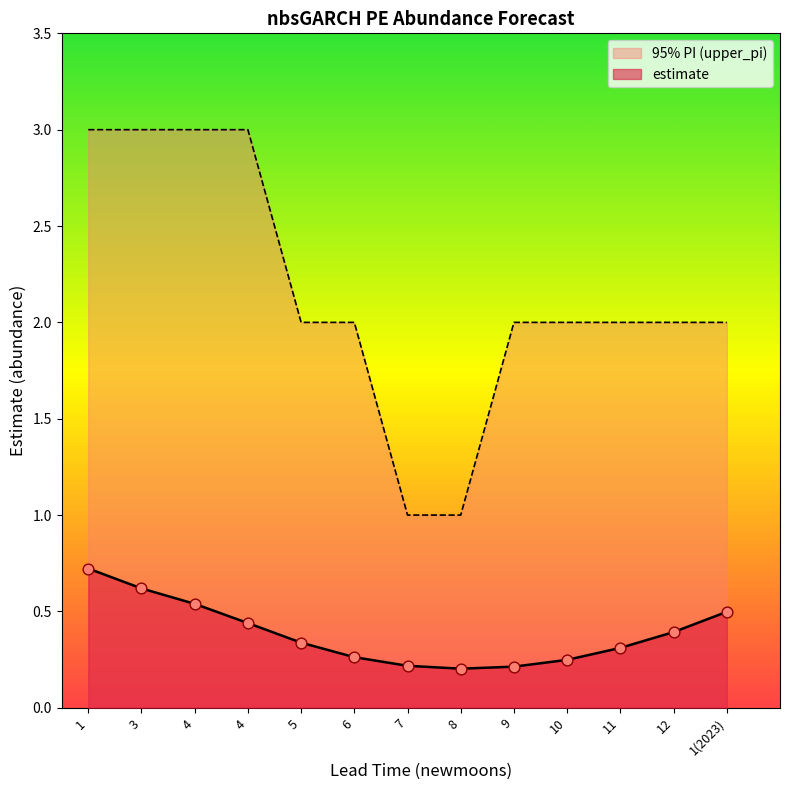

At which category is the sum across all series the highest?

1